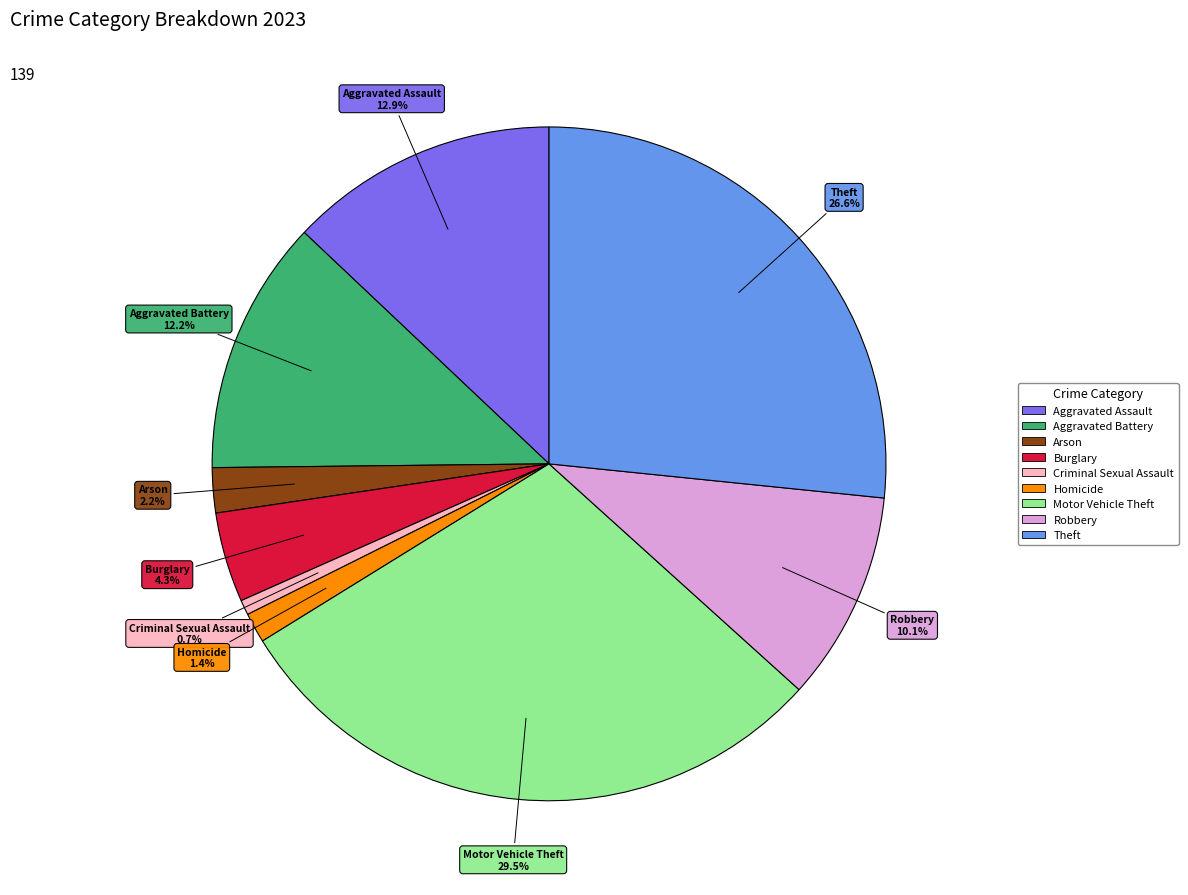

How many segments does this pie chart have?

9